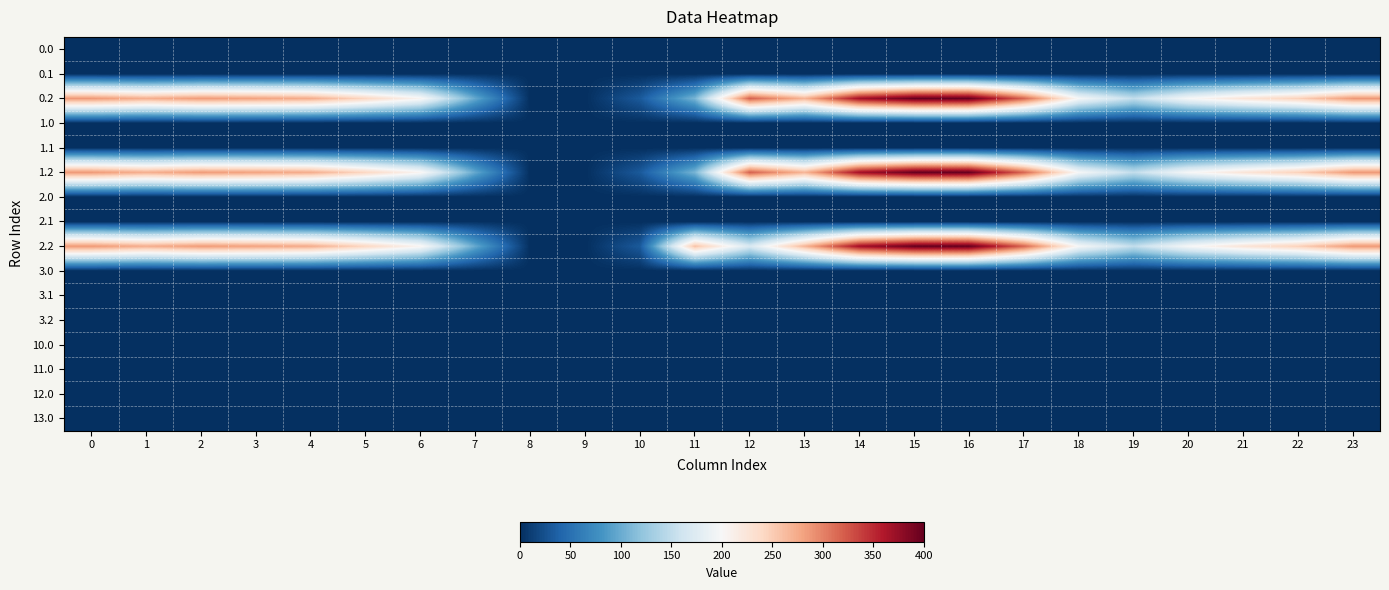

How many data points does each series have?

24